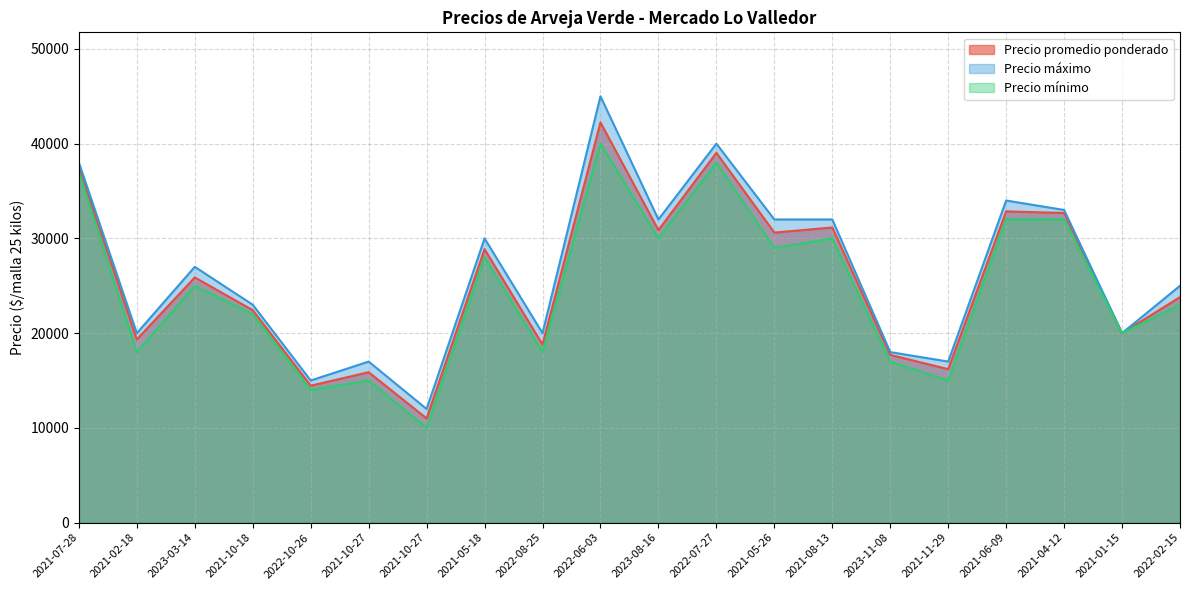

What is the spread (max minus min) of values at 2021-08-13?

2000